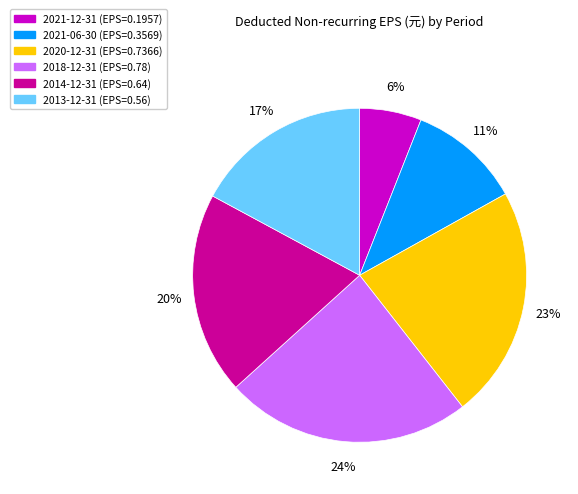

How many slices are in this pie chart?

6